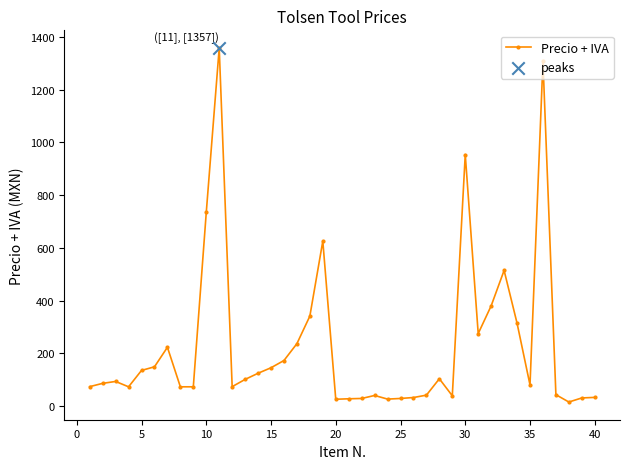

What is the maximum value shown in the chart?

1357.7